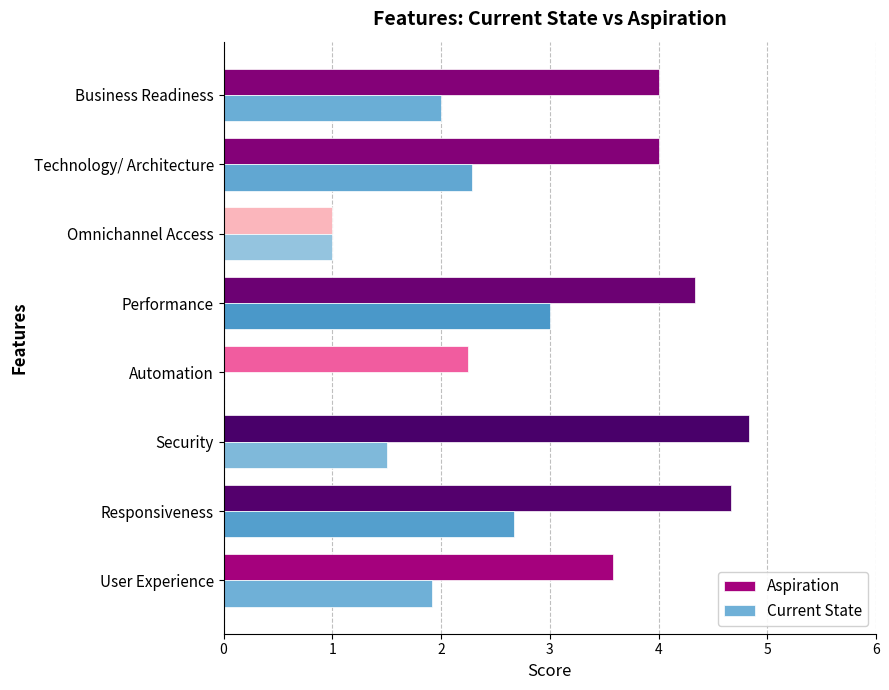

What is the highest value of the Aspiration series?

4.8